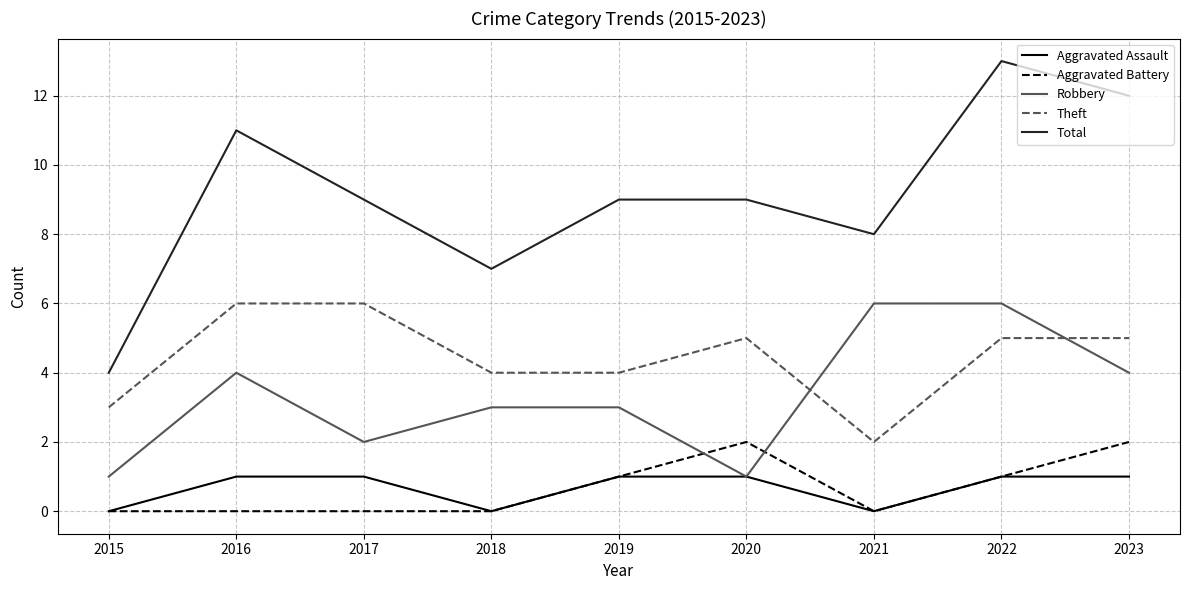

In Aggravated Battery, how many points are higher than both neighbors (excluding endpoints)?

1